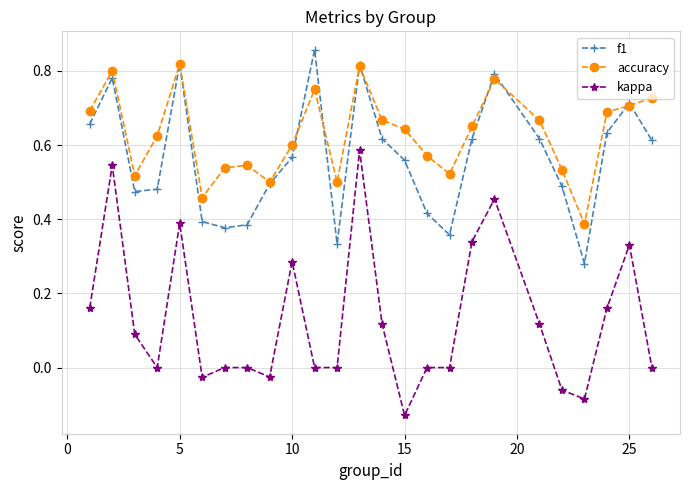

True or false: kappa and f1 cross at least once.

False